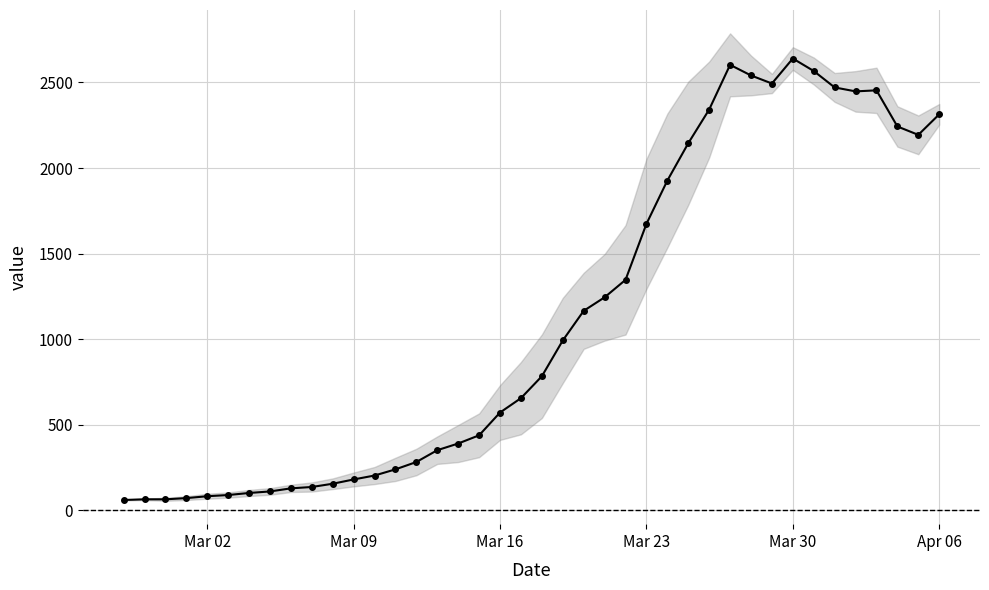

Is it true that the value at 34 is 1305?

False